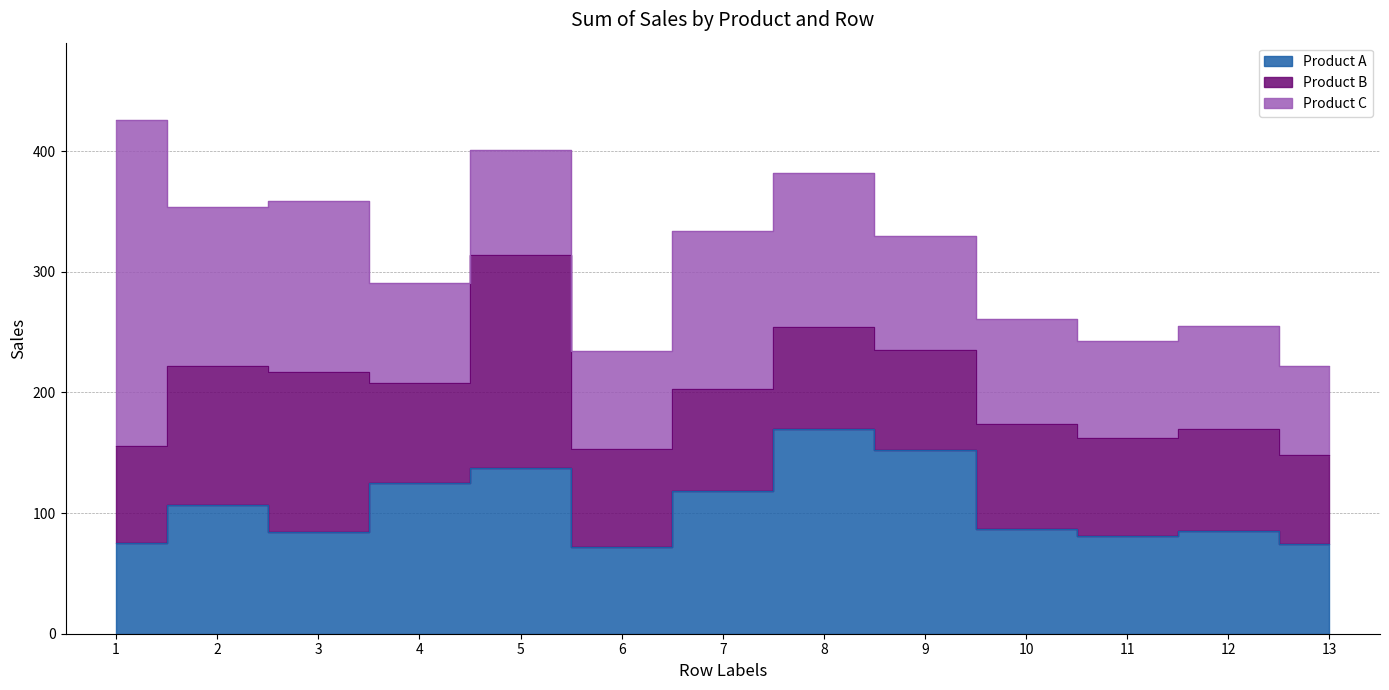

Which series changed the most between 1 and 9?

Product C